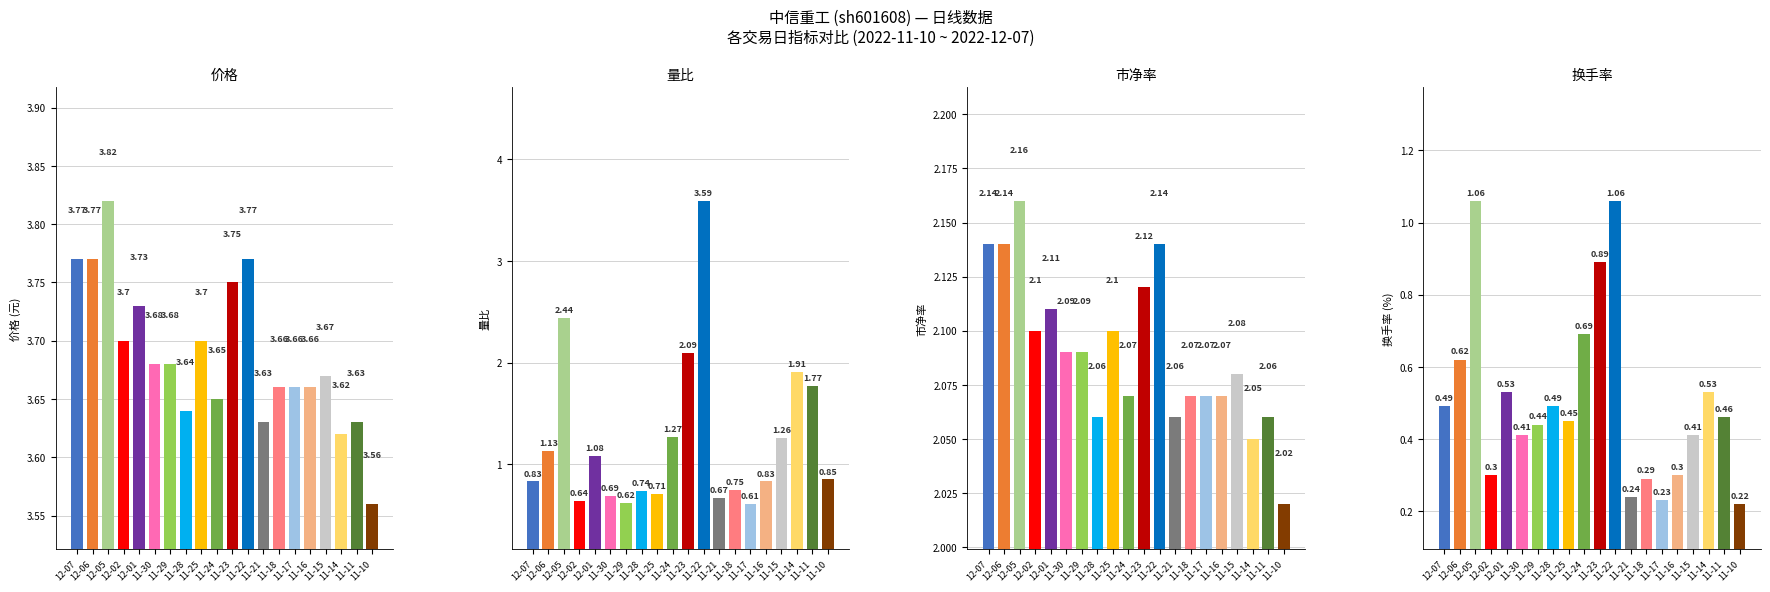

What is the total value across all series at 11-16?

6.9